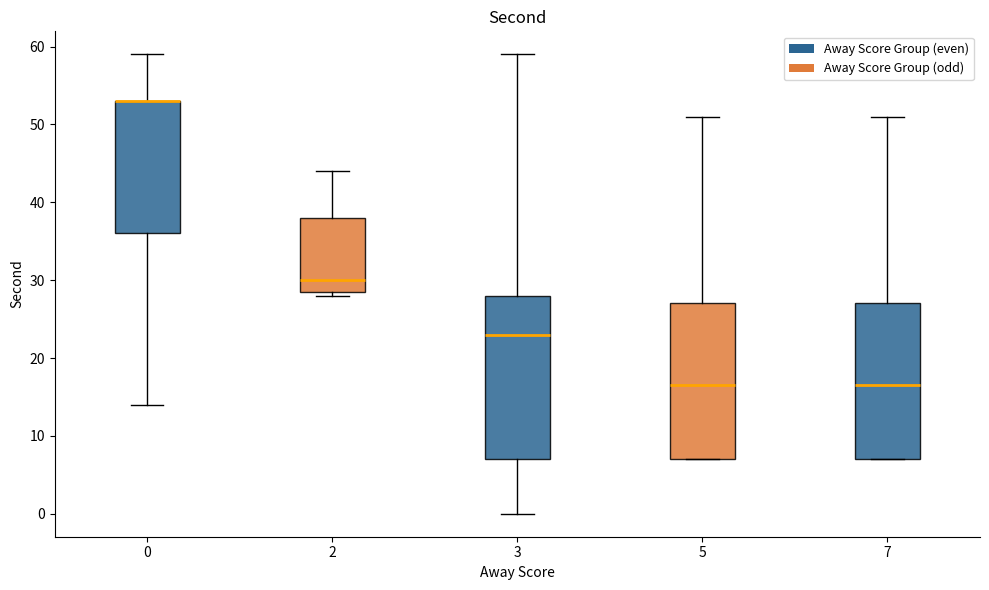

Reading left to right, transcribe this box plot: for each box, give where its median line is, the range the box spans, and where its two whiskers end, as read against the y-axis. The values are not printed on the chart, so give them approximately, as read against the axis.

0: median 53 (drawn on the box's upper edge), box 36 to 53, whiskers 14 to 59
2: median 30, box 29 to 38, whiskers 28 to 44
3: median 23, box 7 to 28, whiskers 0 to 59
5: median 17, box 7 to 27, whiskers 7 to 51
7: median 17, box 7 to 27, whiskers 7 to 51